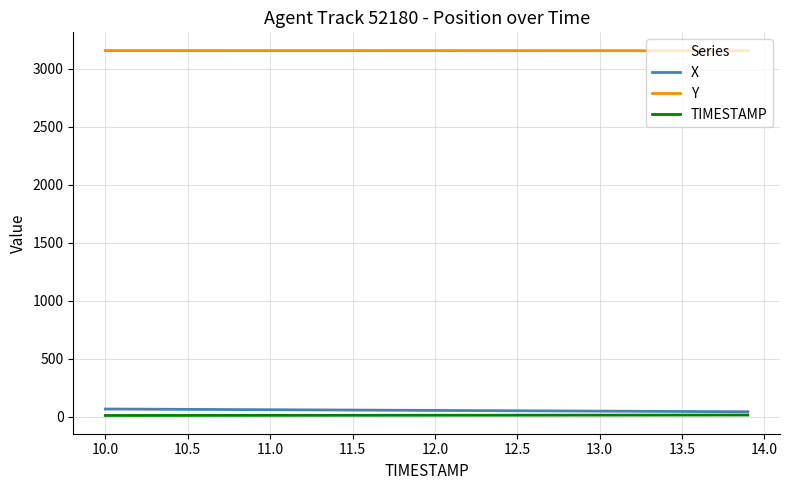

Which series has the largest total across all categories?

Y